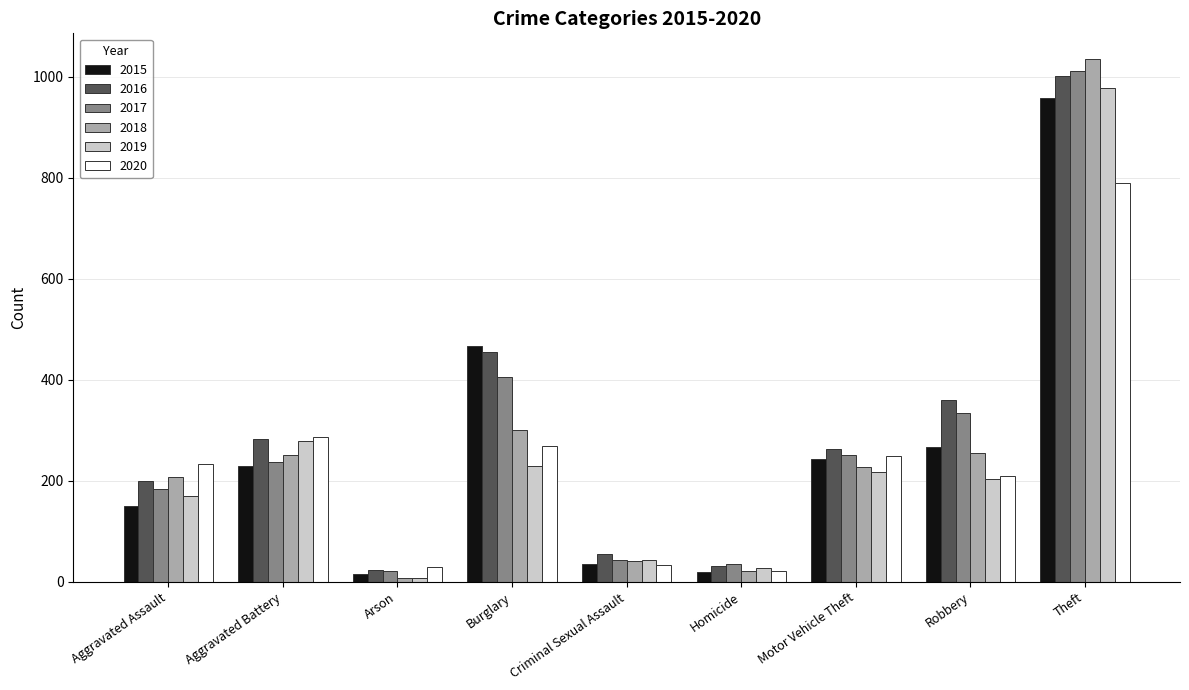

Which series has the largest range (max minus min)?

2018